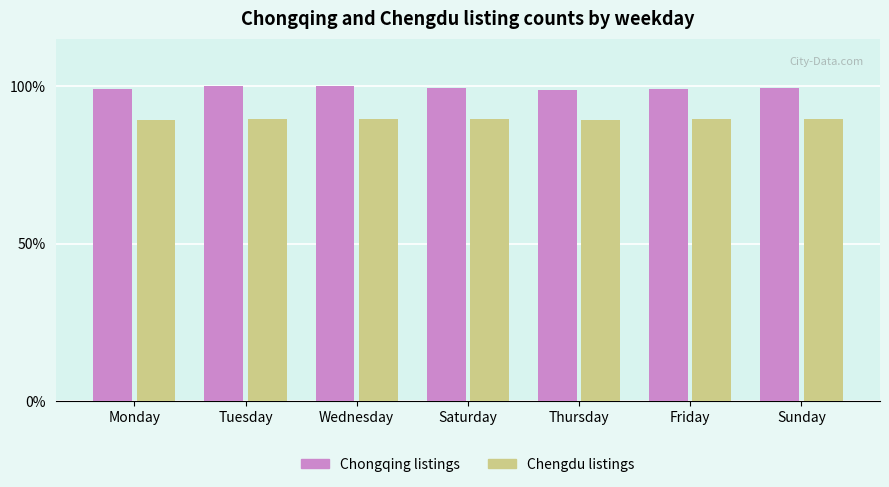

What is the sum of all Chongqing listings values?

695.4